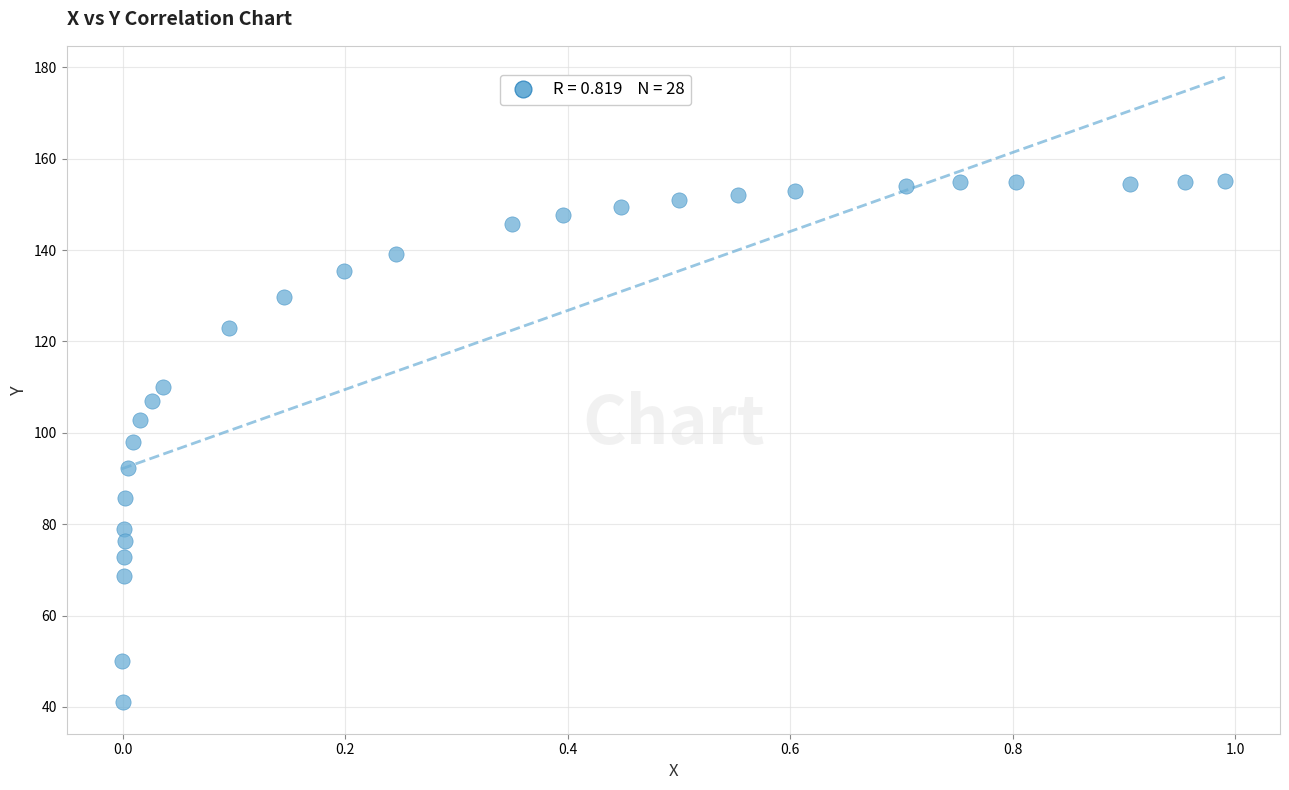

What is the range of X values (max minus min)?

1.0